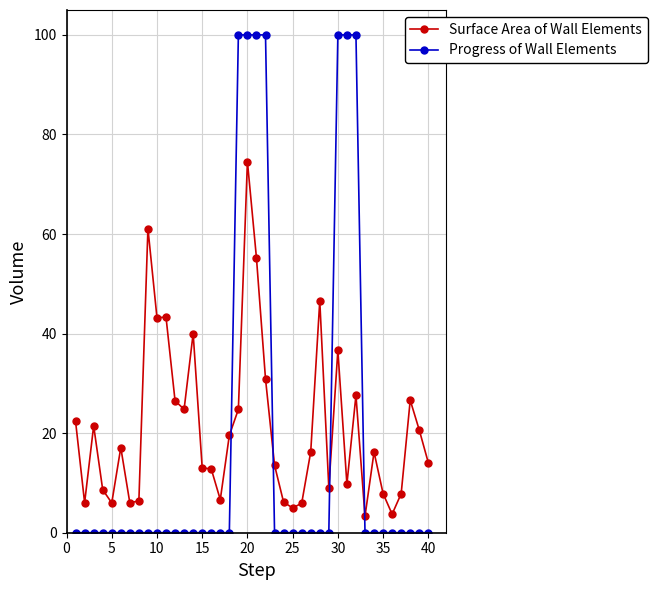

List the series in order of their peak value, highest first.

Progress of Wall Elements, Surface Area of Wall Elements